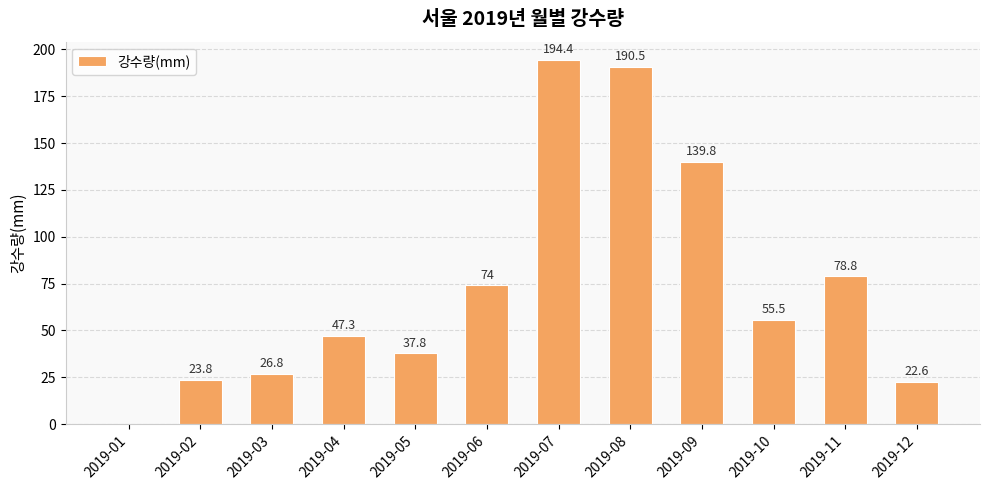

Reading left to right, extract all data points from this chart.

0.0	23.8	26.8	47.3	37.8	74.0	194.4	190.5	139.8	55.5	78.8	22.6